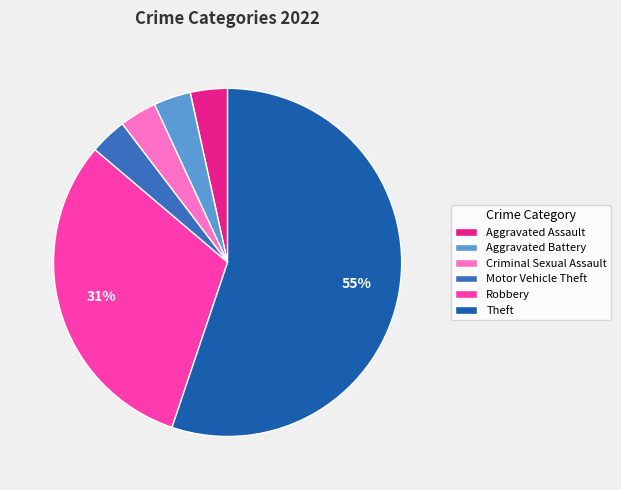

Rank the categories by value from highest to lowest.

Theft, Robbery, Aggravated Assault, Aggravated Battery, Criminal Sexual Assault, Motor Vehicle Theft